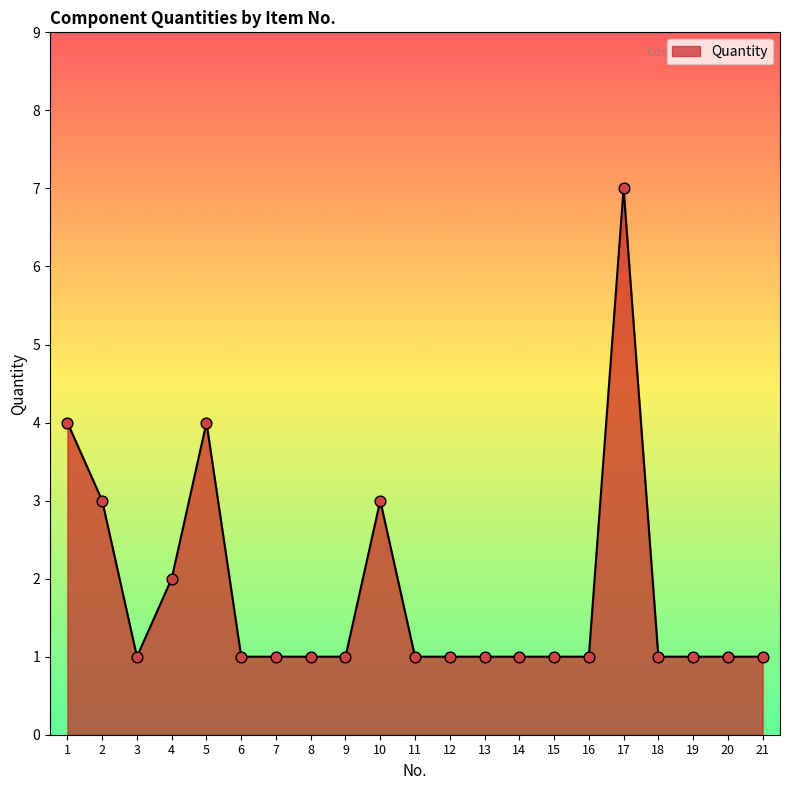

Between 19 and 1, which is larger?

1